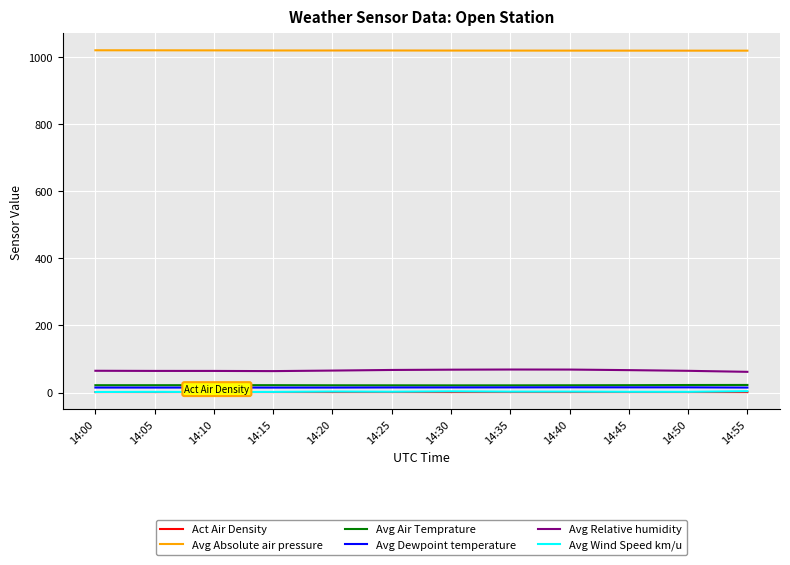

In Avg Relative humidity, how many points are higher than both neighbors (excluding endpoints)?

1